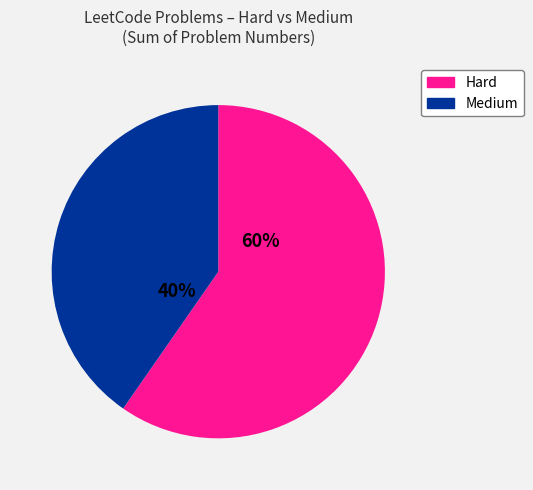

To the nearest percent, what is the average slice percentage?

50%